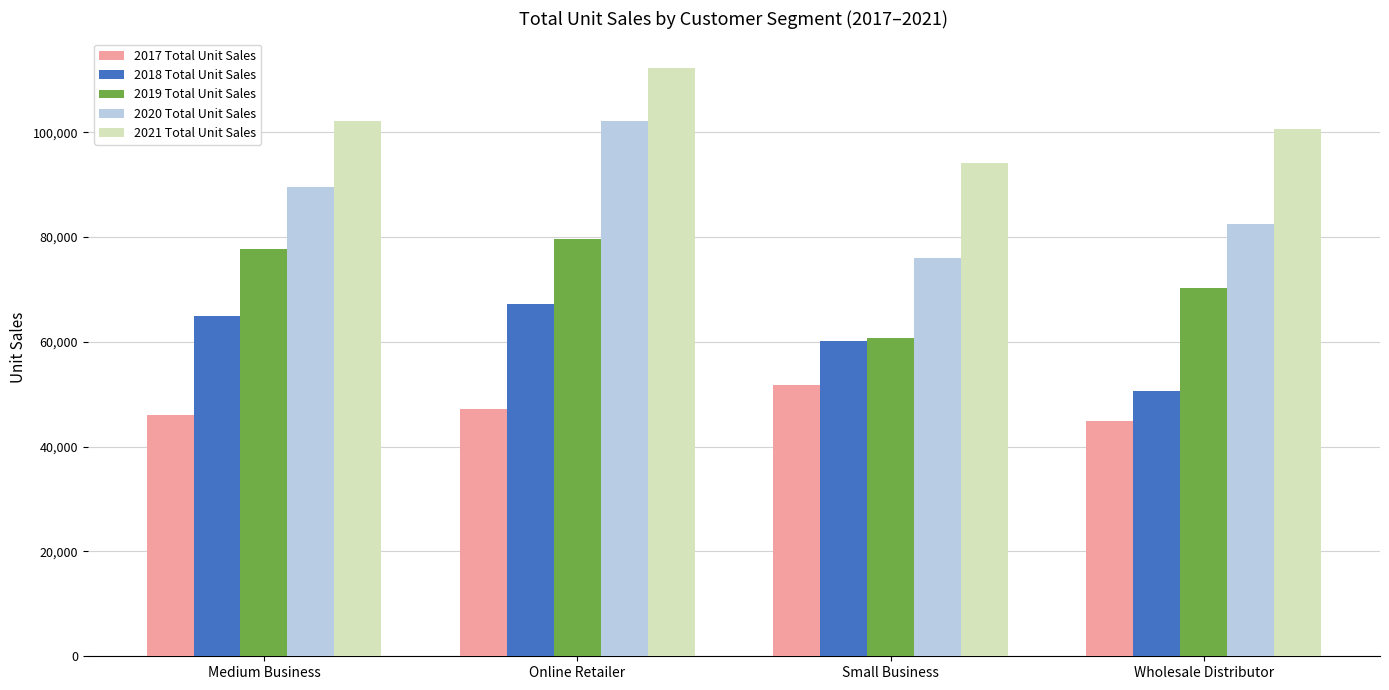

What position from the right is Small Business?

2